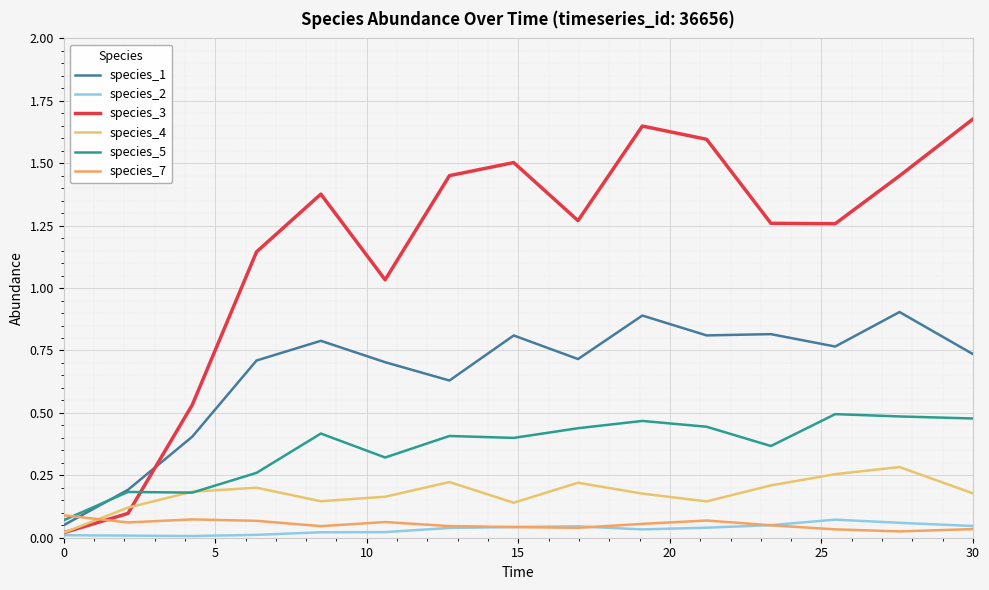

Rank the series by their maximum value, from lowest to highest.

species_2, species_7, species_4, species_5, species_1, species_3